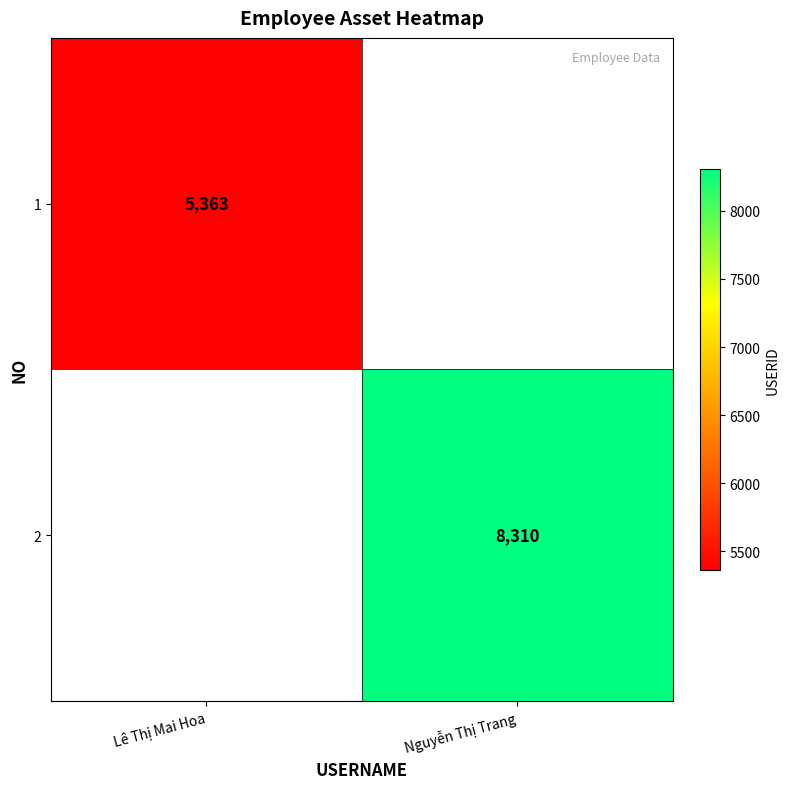

The 1 series shows 2858 at Lê Thị Mai Hoa. True or false?

False